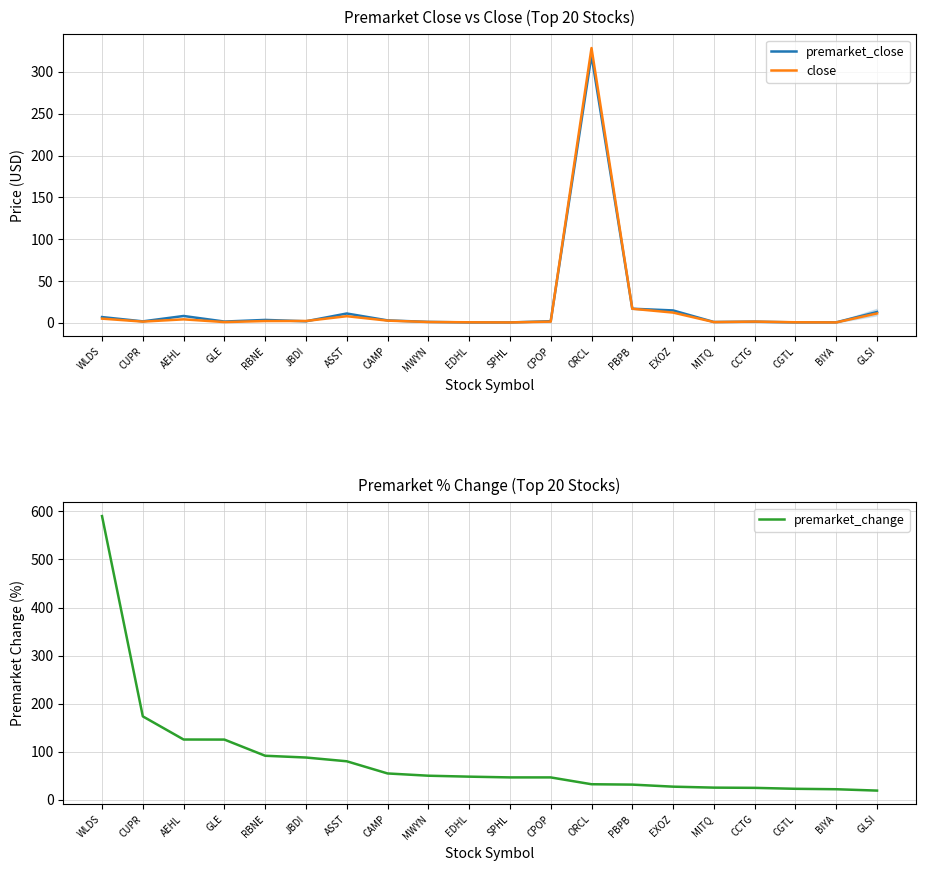

What is the sum of all premarket_close values?

412.6